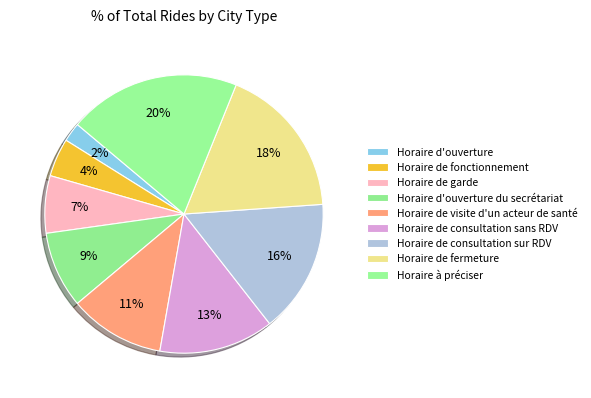

How many slices are in this pie chart?

9